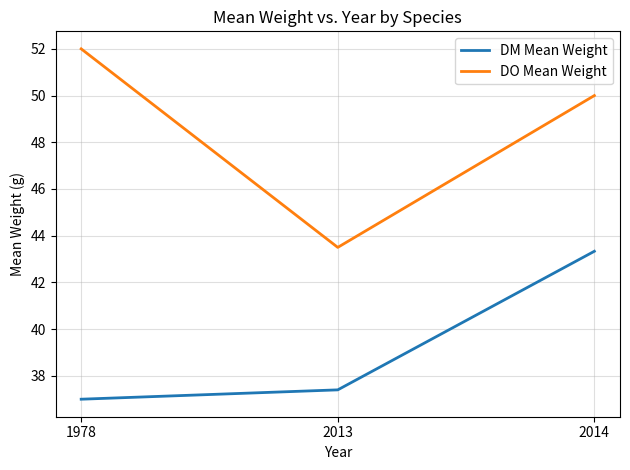

Which series changed the most between 1978 and 2014?

DM Mean Weight